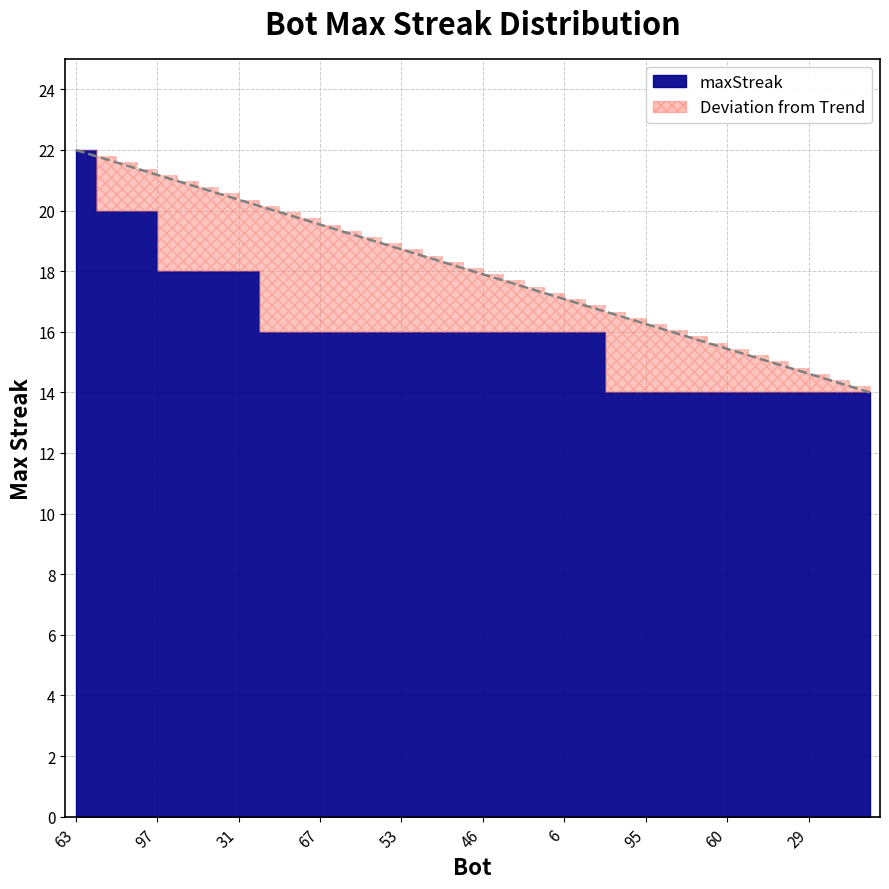

The chart shows a value of 14 at 60. True or false?

True